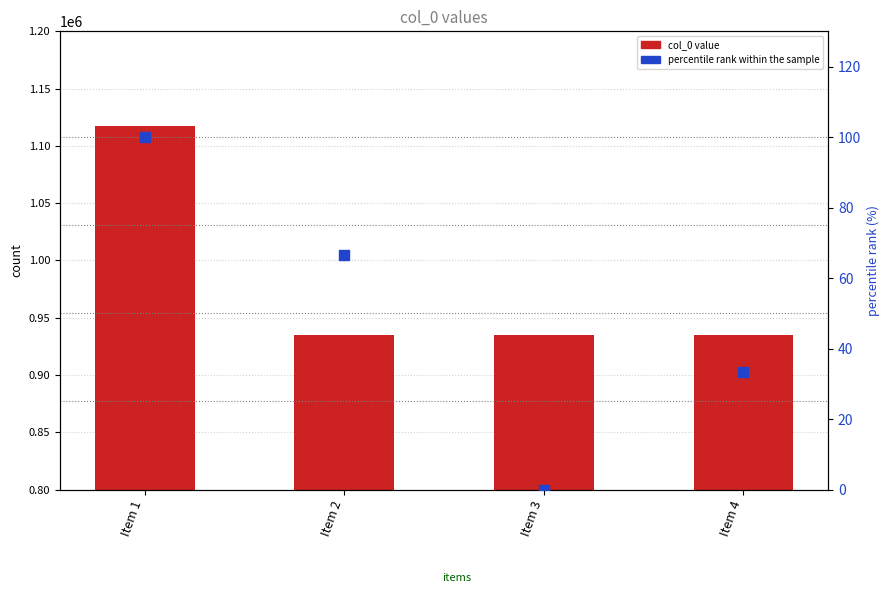

Which series contains the lowest Y value?

percentile rank within the sample